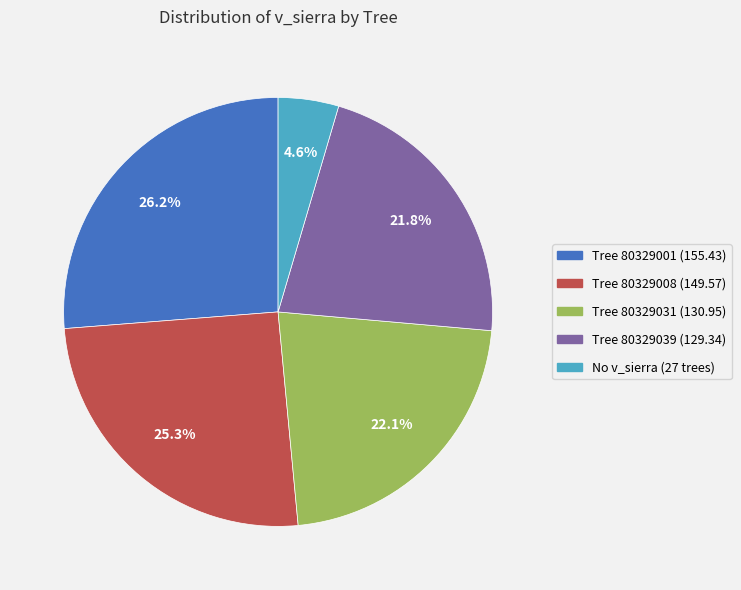

Count the number of slices in the pie.

5